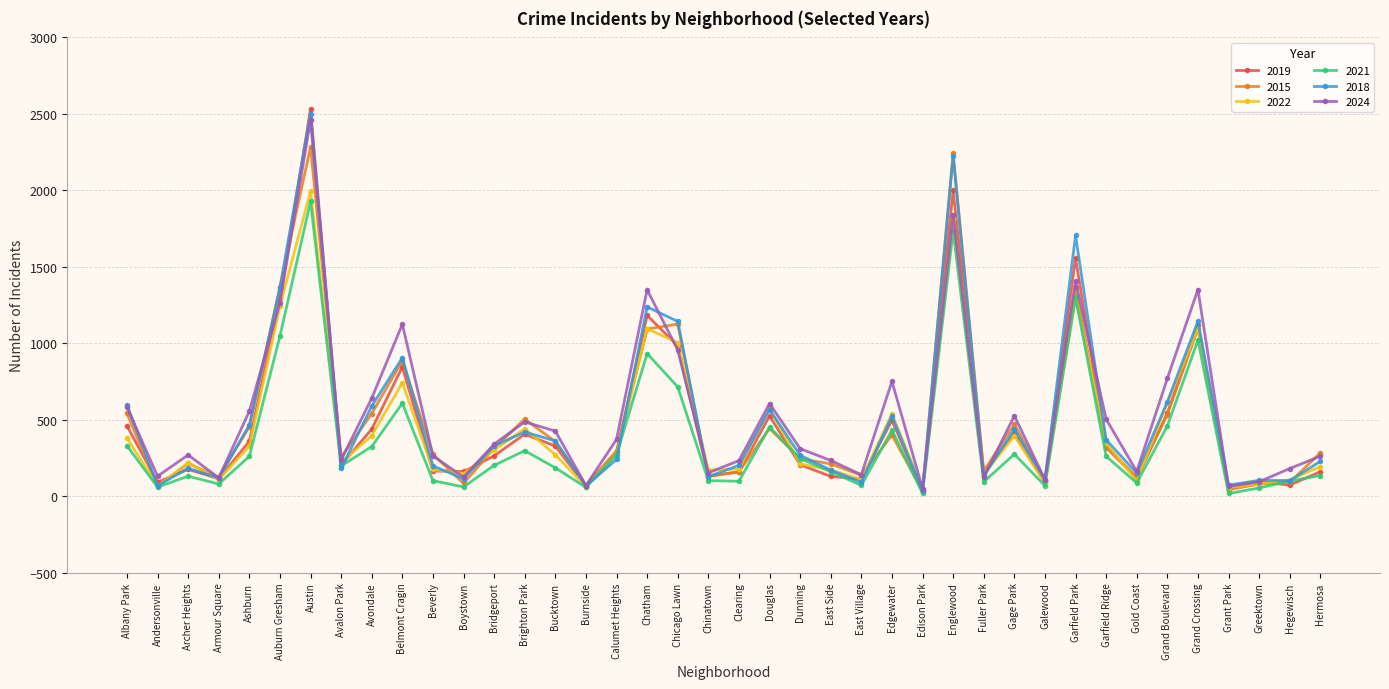

What position from the right is Boystown?

29